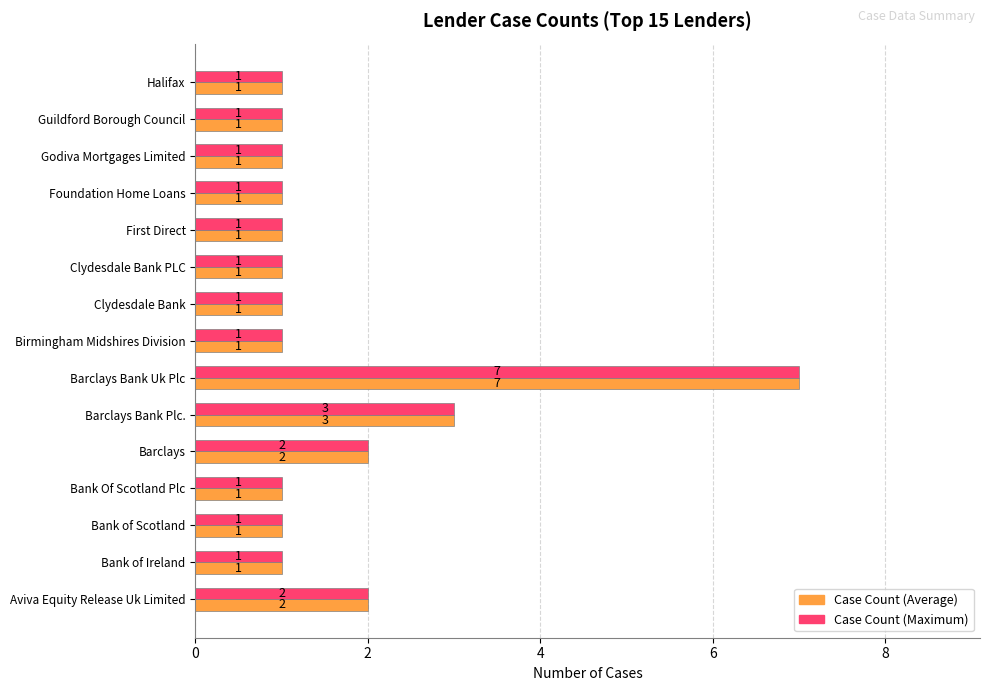

Which label corresponds to the largest value in the chart?

Barclays Bank Uk Plc